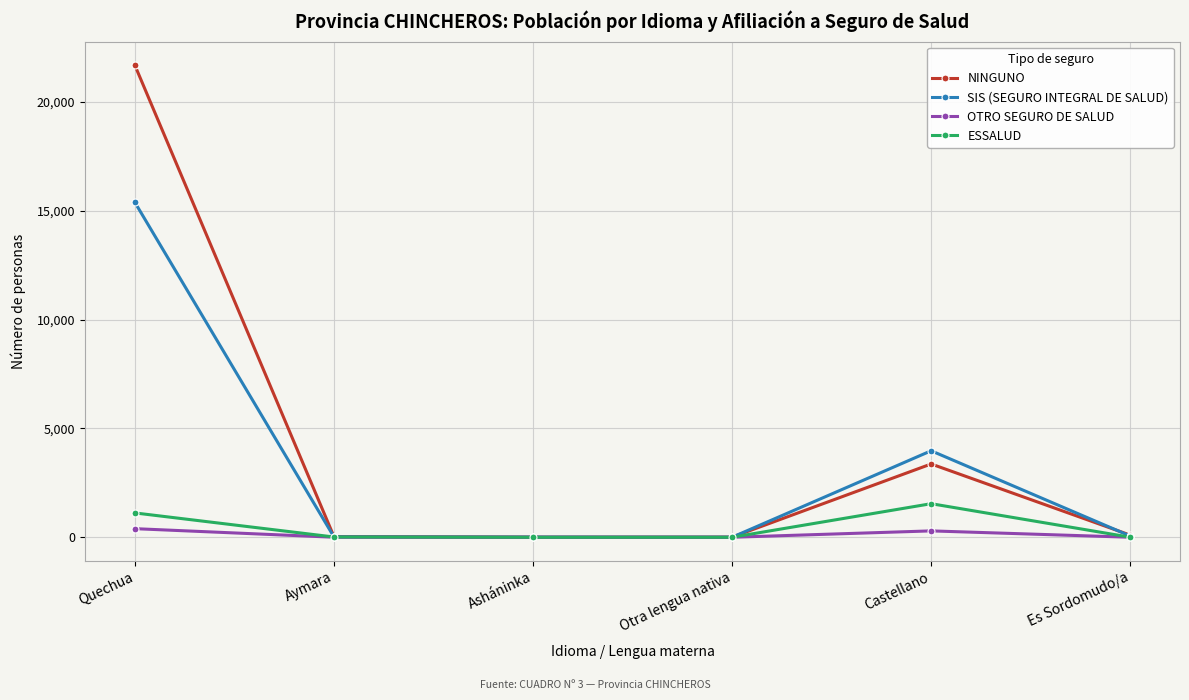

What is the label of the 4th point from the left?

Otra lengua nativa